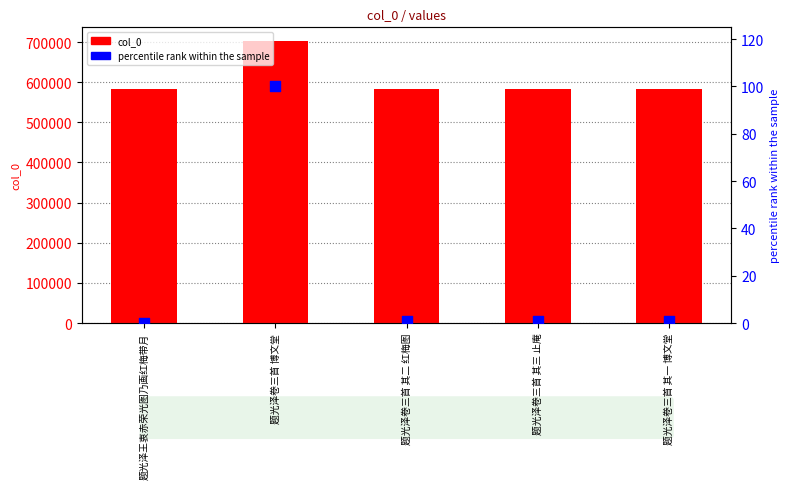

Is the value of percentile rank within the sample at 题光泽王衷赤荣光图乃画红梅带月 greater than the value of col_0 at 题光泽卷三首 其一 博文堂?

No